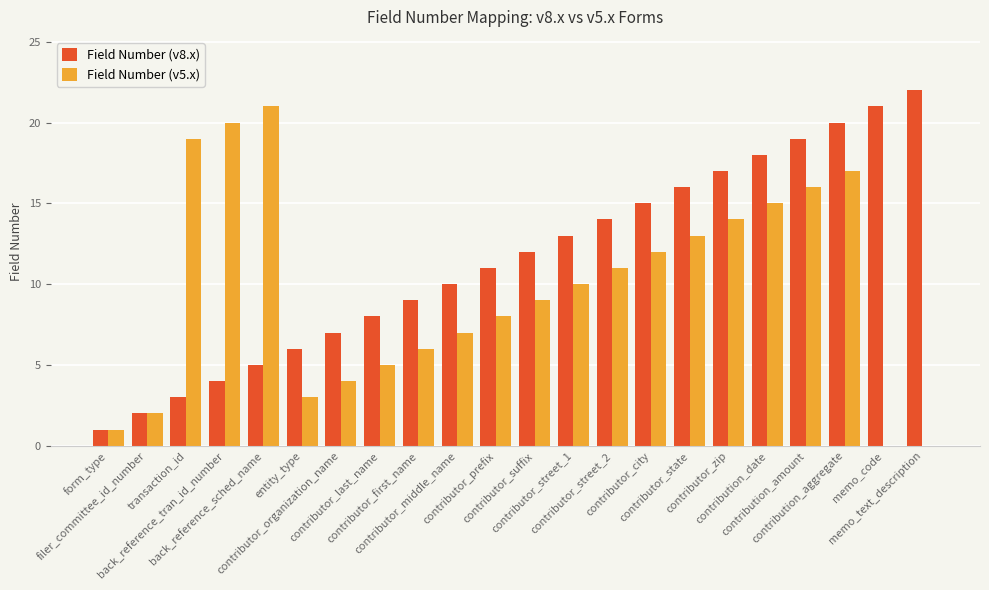

Does the chart contain stacked bars?

No